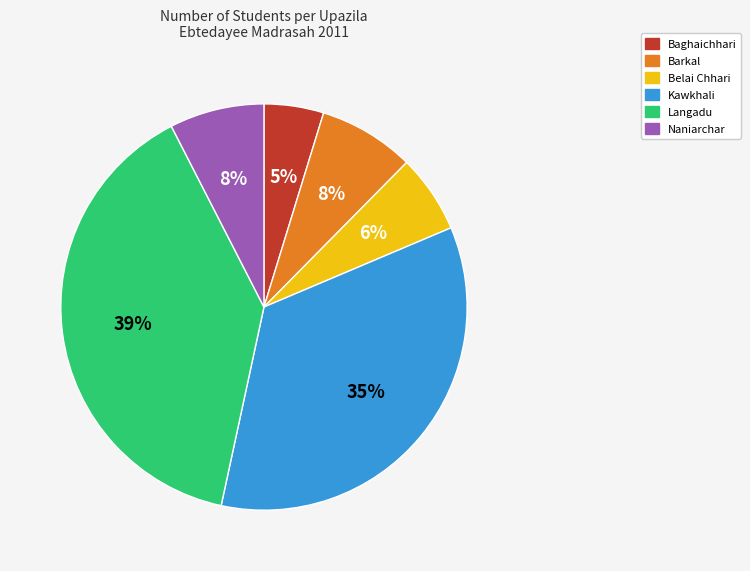

Is there any slice that represents more than half of the pie?

No